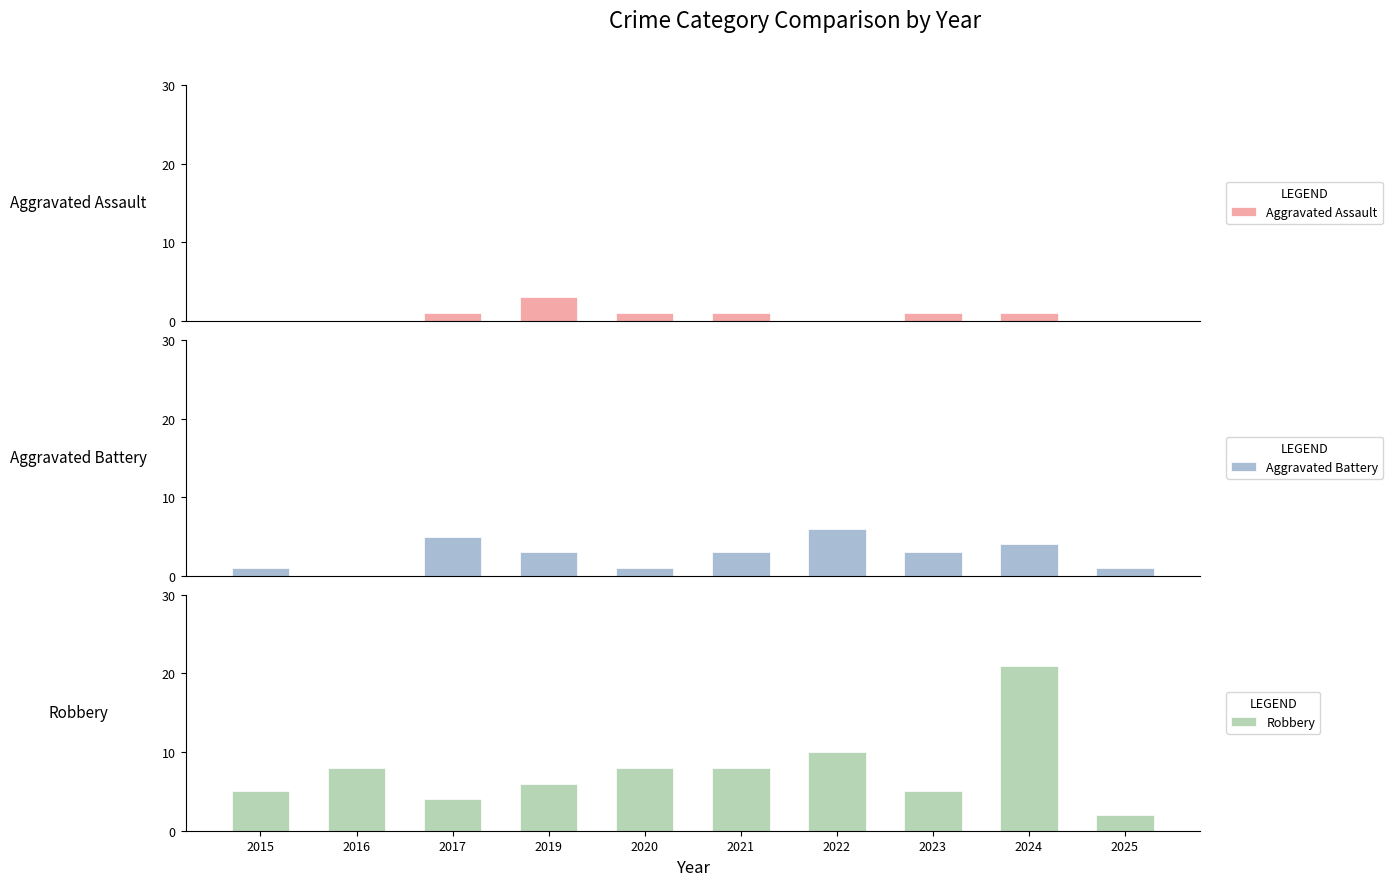

How many bars are there in total?

30